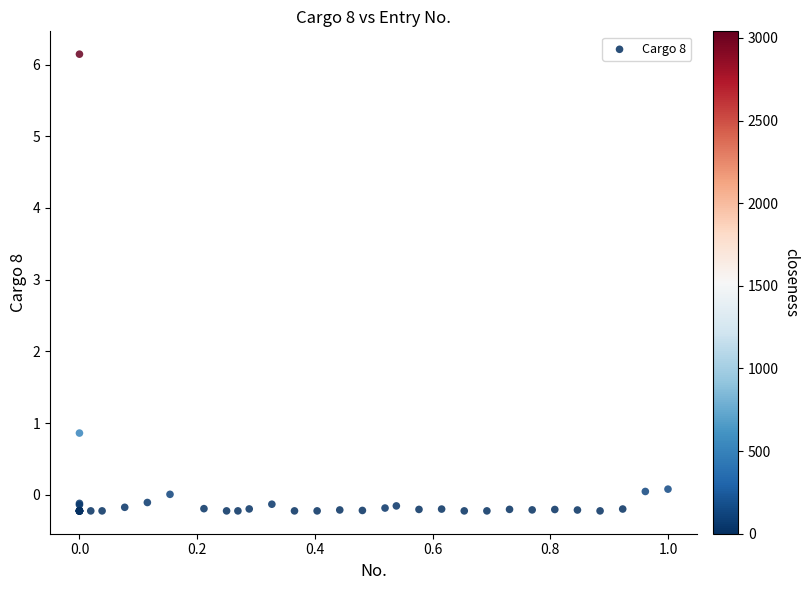

What Y value in the scatter plot is closest to 2?

0.9